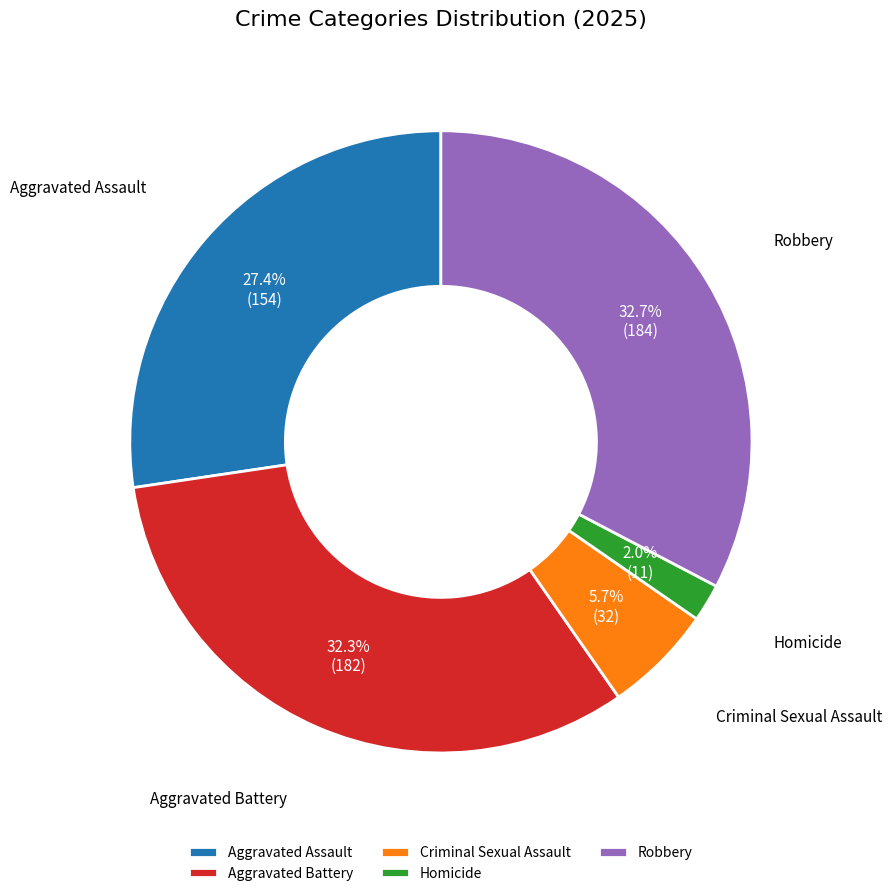

Does any single category account for the majority?

No